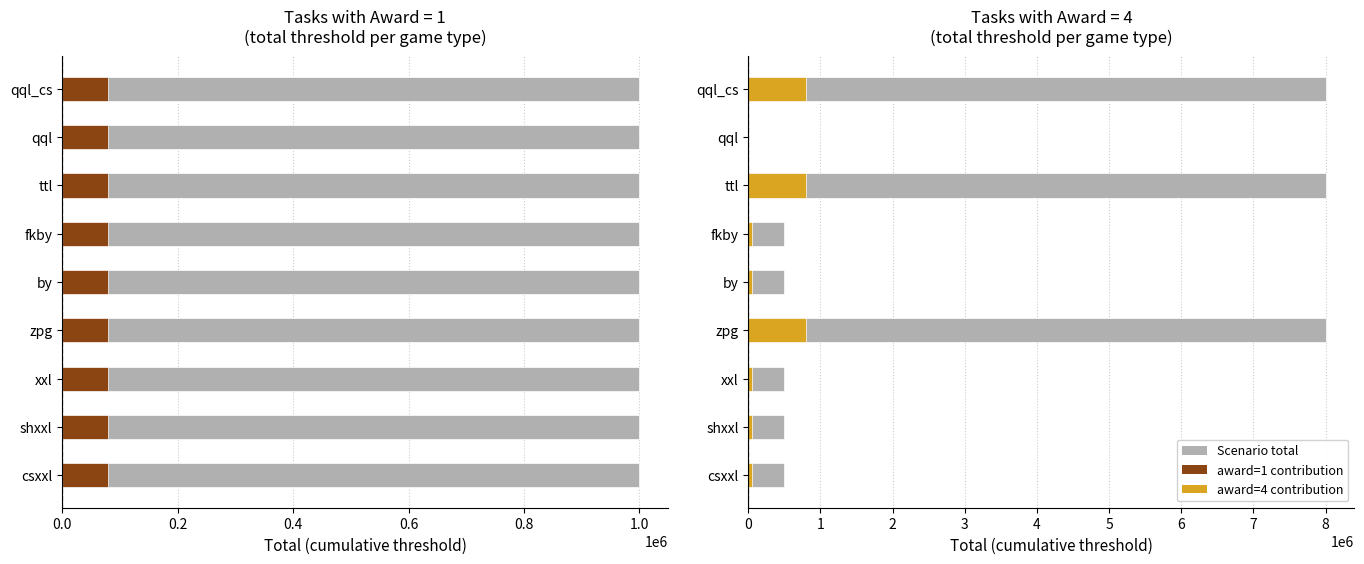

What is the difference between the maximum and minimum values in the award=4 total series?

7999999.0